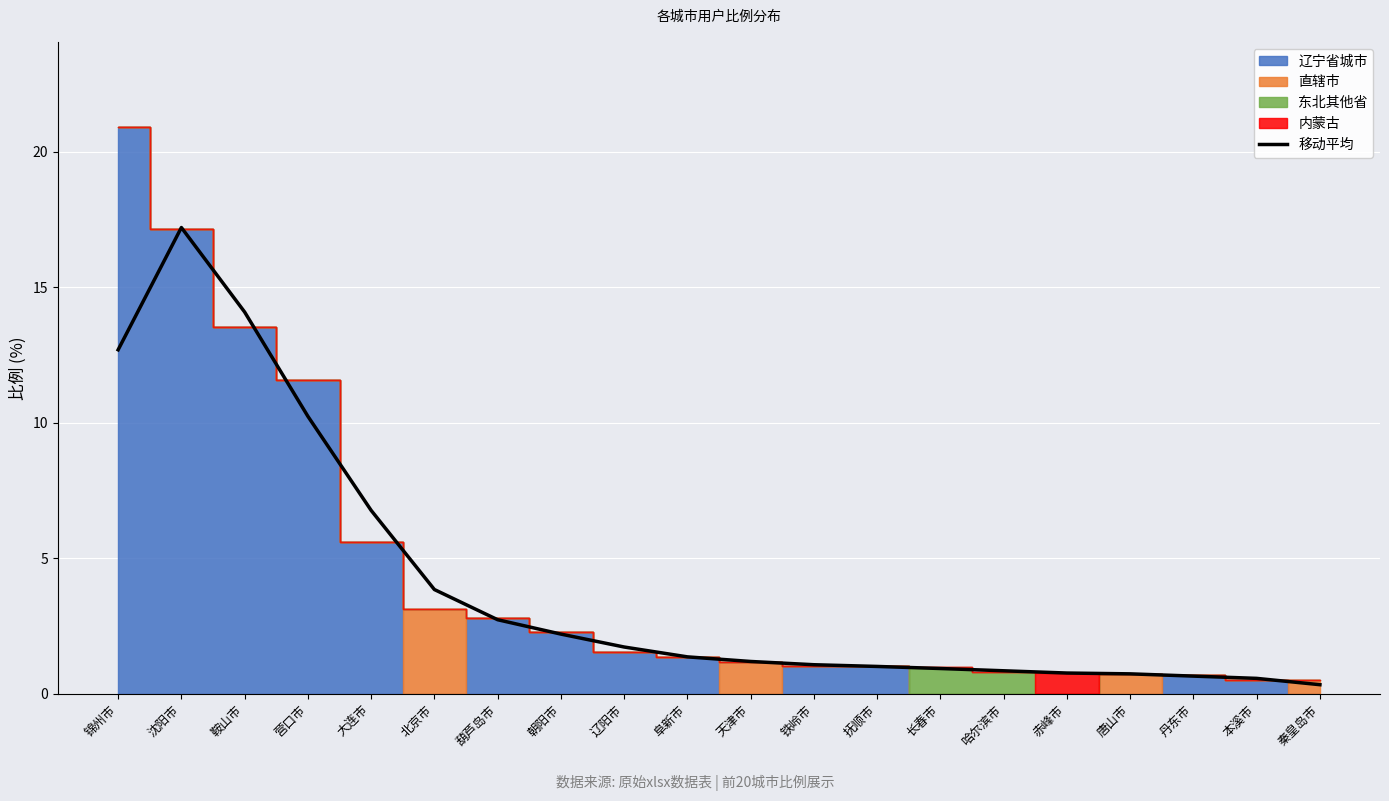

Reading right to left, what are all the values shown in this chart?

0.3	0.6	0.6	0.7	0.8	0.8	0.9	1.0	1.1	1.2	1.4	1.7	2.2	2.7	3.8	6.8	10.2	14.1	17.2	12.7